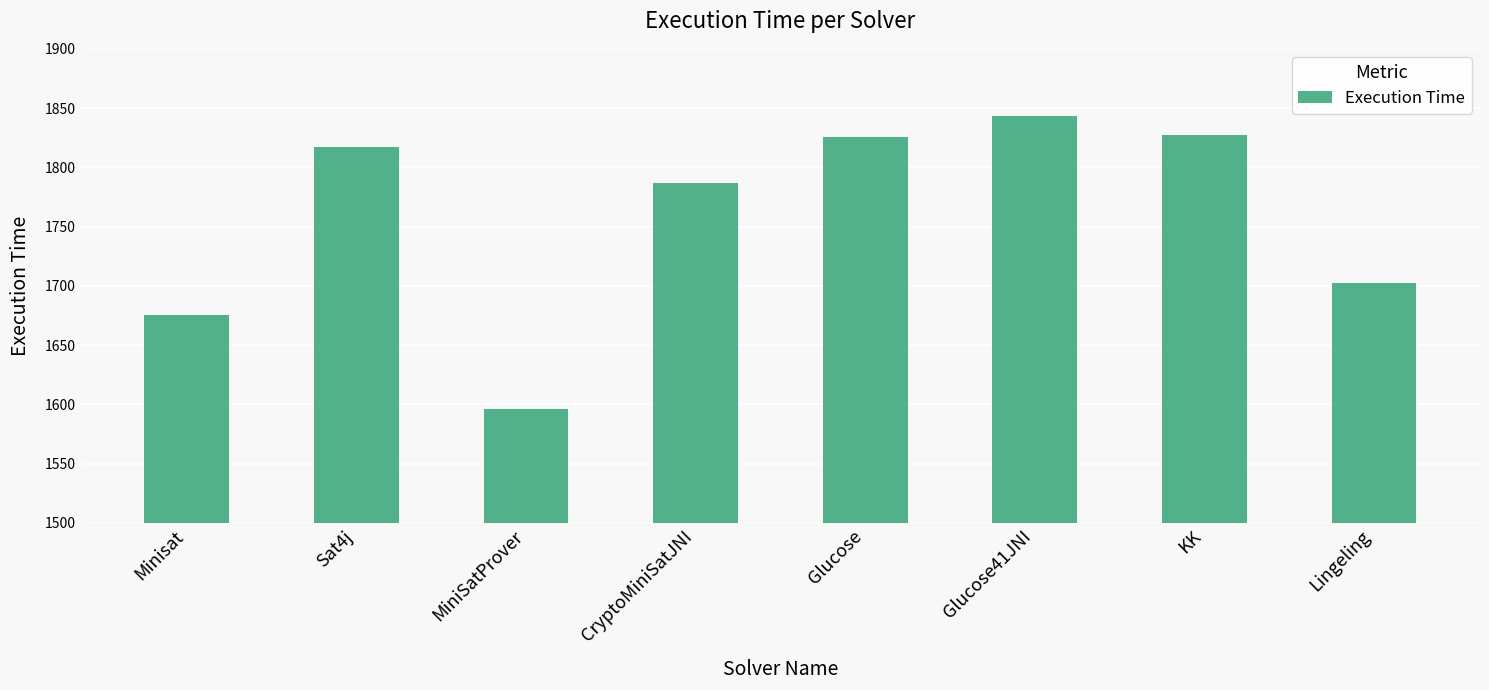

The chart shows a value of 1843 at Glucose41JNI. True or false?

True